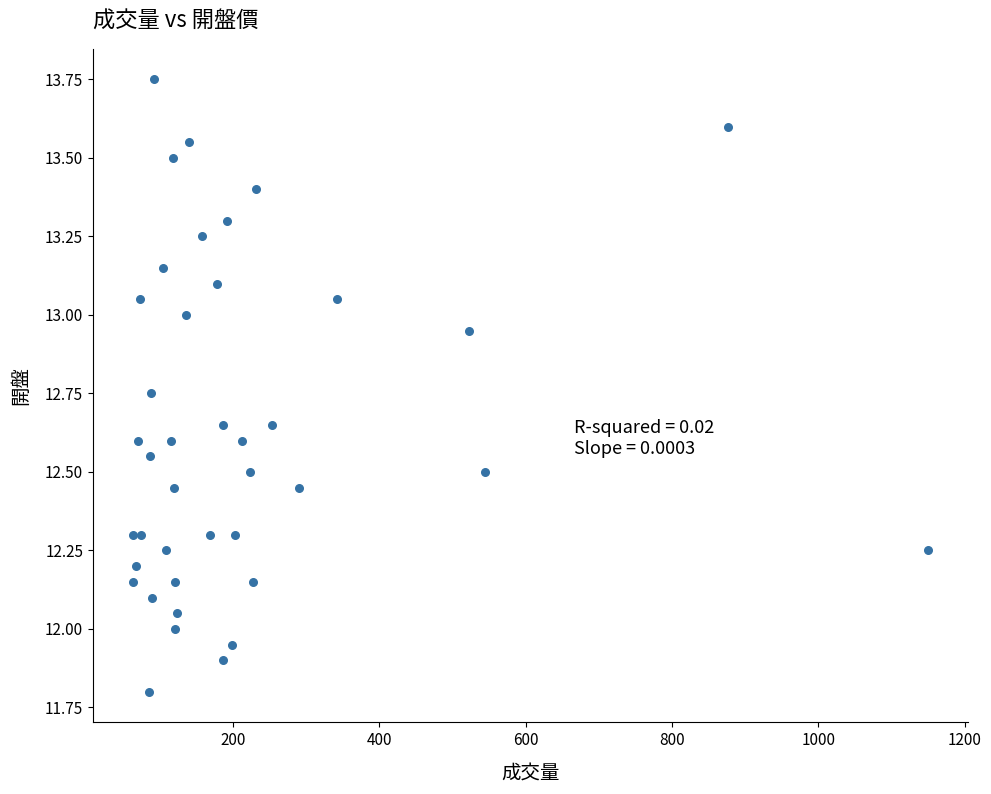

What is the range of X values (max minus min)?

1087.0